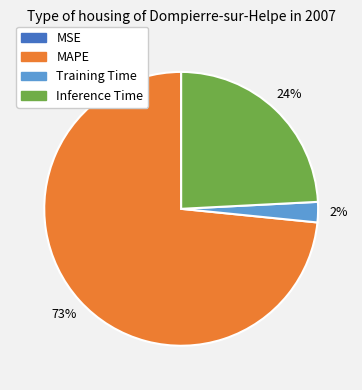

What is the ratio of the value at Inference Time to the value at MAPE?

0.3